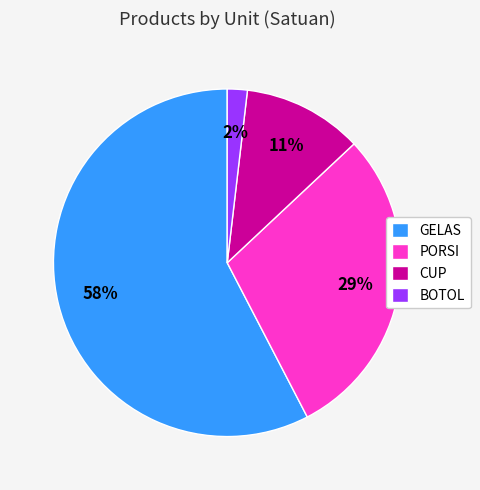

To the nearest percent, what is the combined percentage of BOTOL and PORSI?

31%